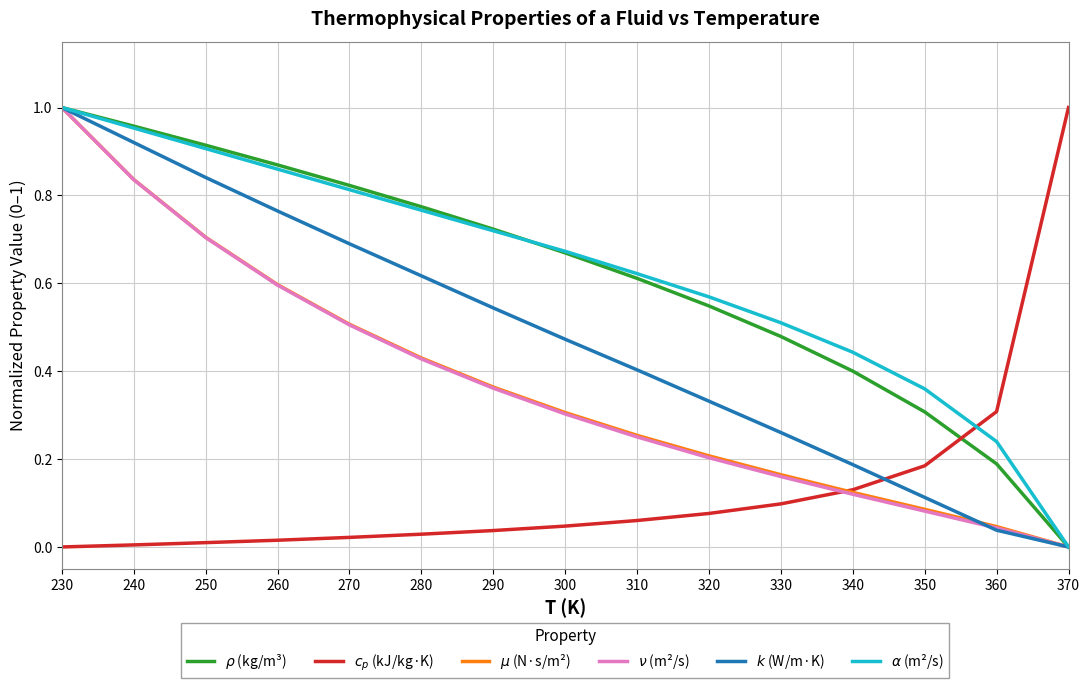

At which category is the sum across all series the highest?

230